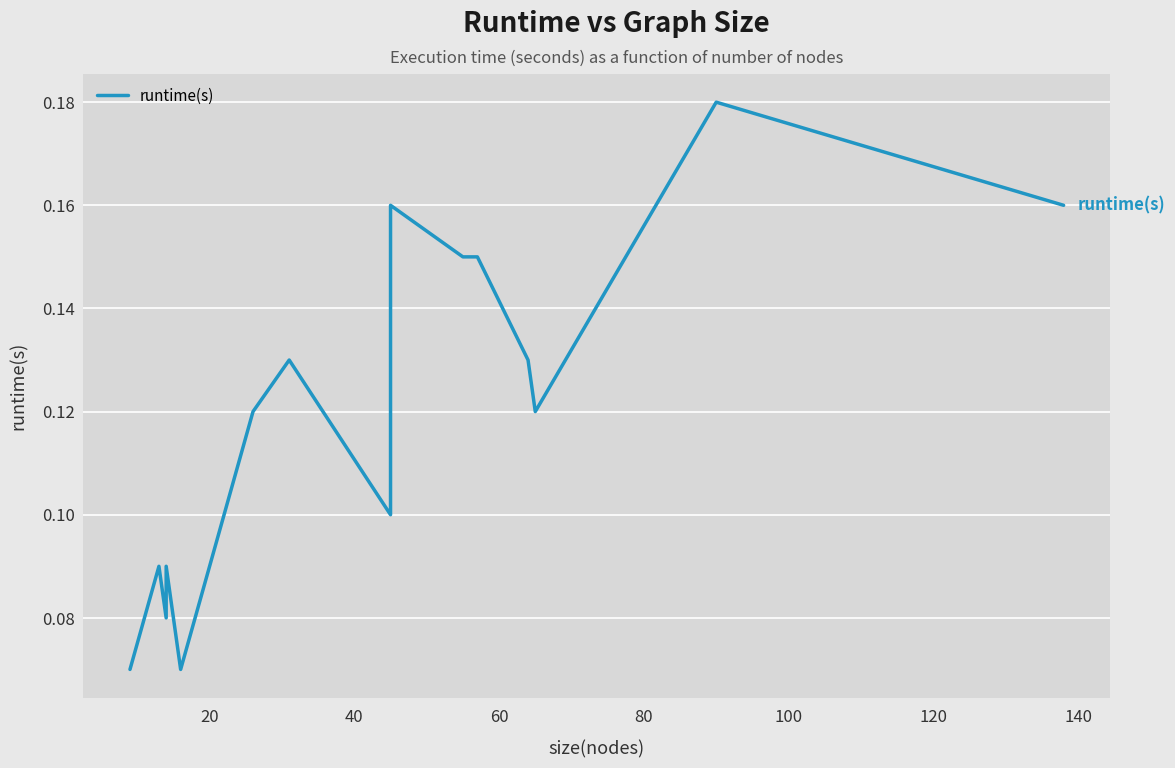

What is the greatest value displayed?

0.2